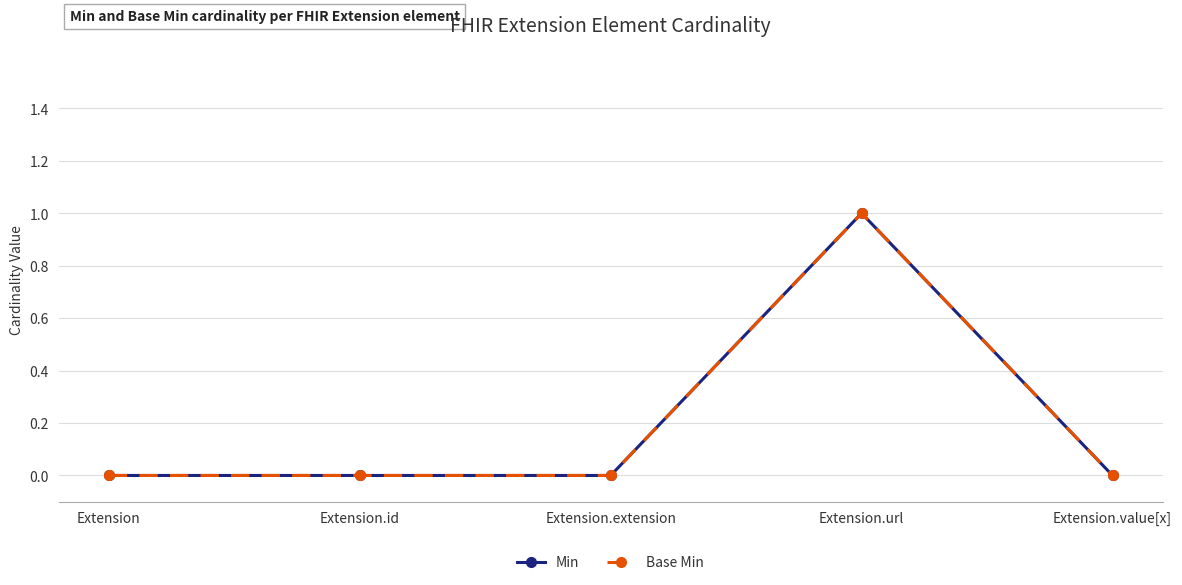

Reading right to left, transcribe all the data shown in this chart.

Min: 0	1	0	0	0
Base Min: 0	1	0	0	0